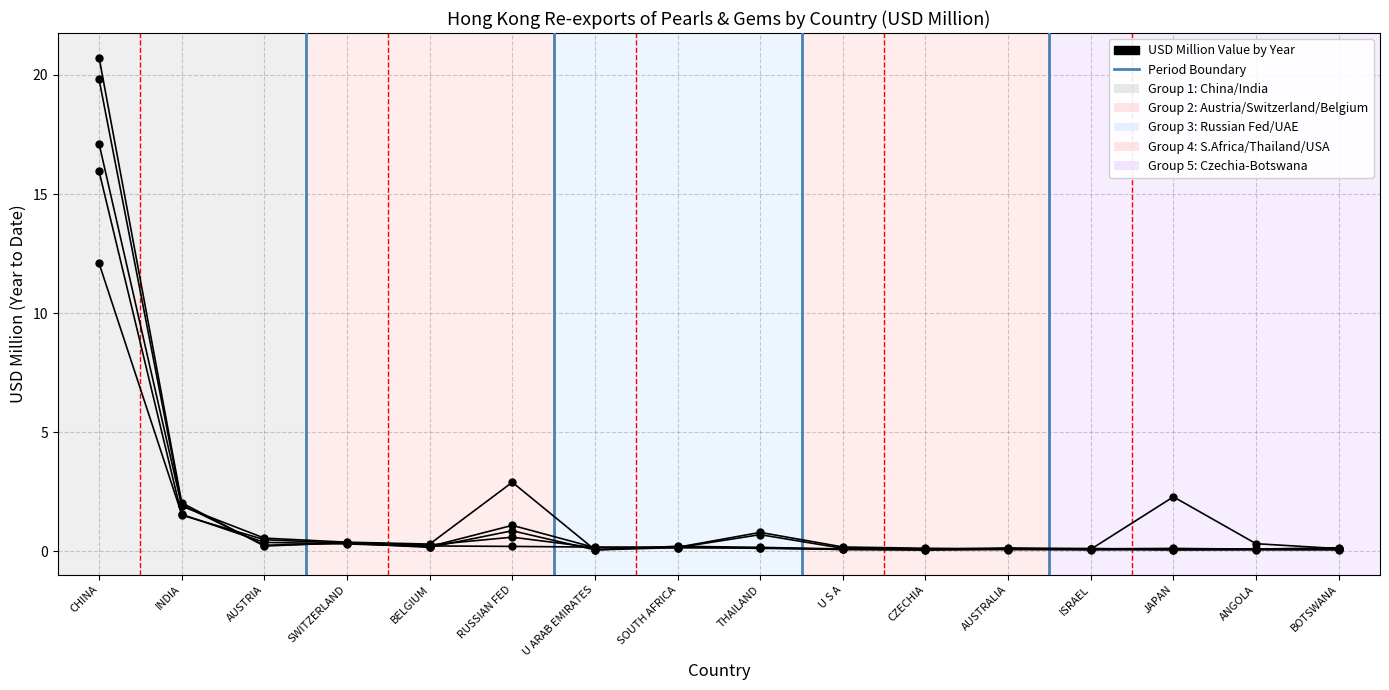

The 201712 series shows 4.1 at JAPAN. True or false?

False